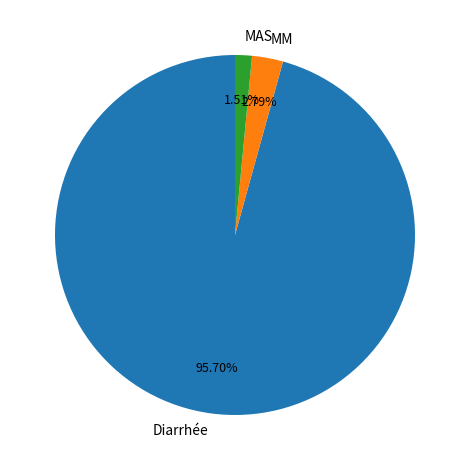

True or false: Diarrhée accounts for 96% of the total.

True